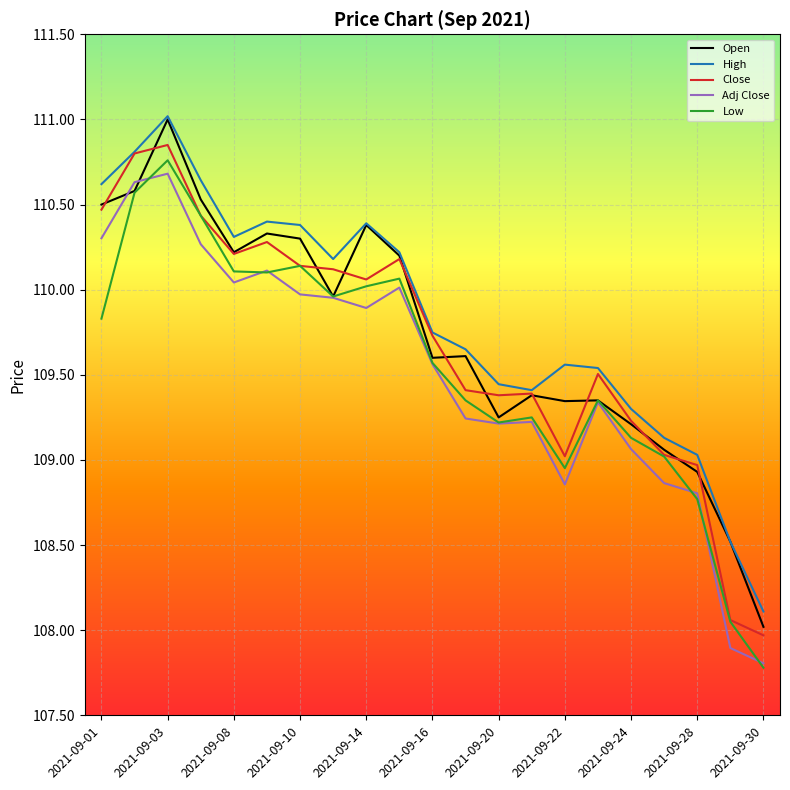

What is the lowest value of the Low series?

107.8